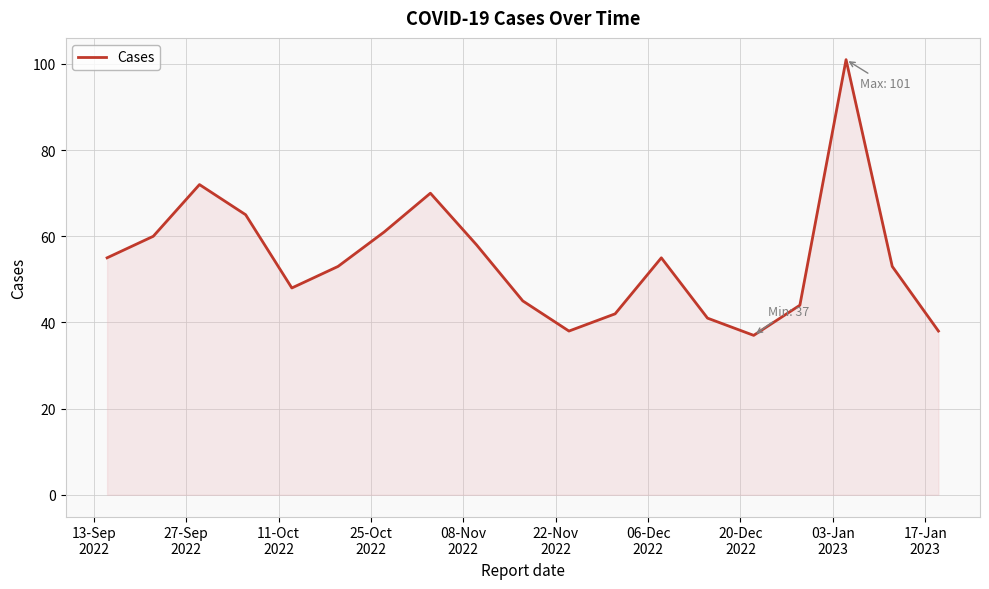

What is the minimum value shown in the chart?

37